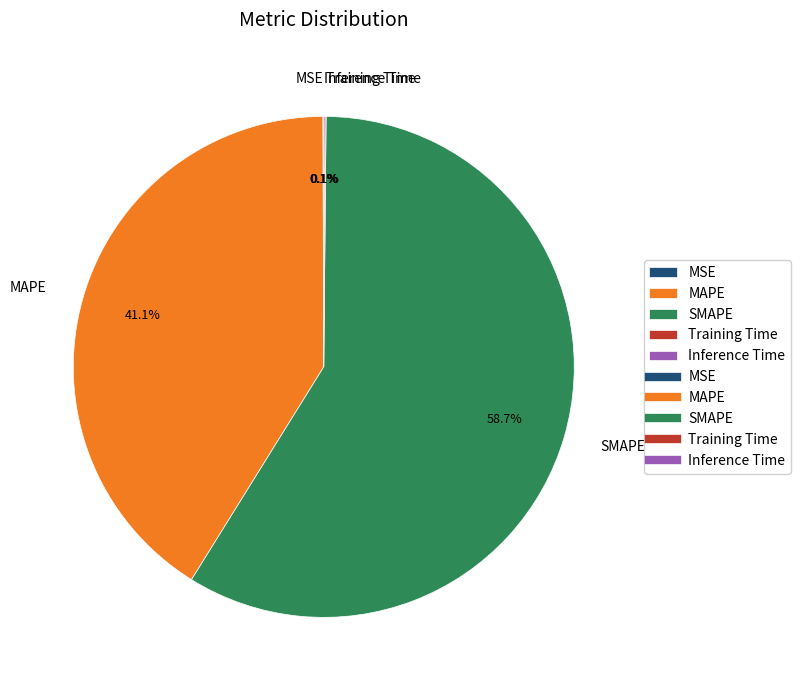

To the nearest percent, what percentage of the pie is MAPE?

41%